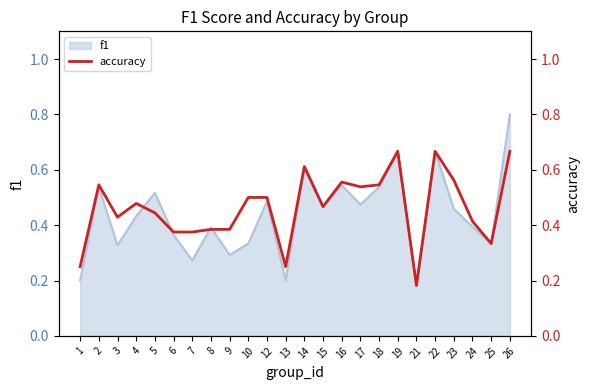

The value of f1 at 24 is 0.4. True or false?

True